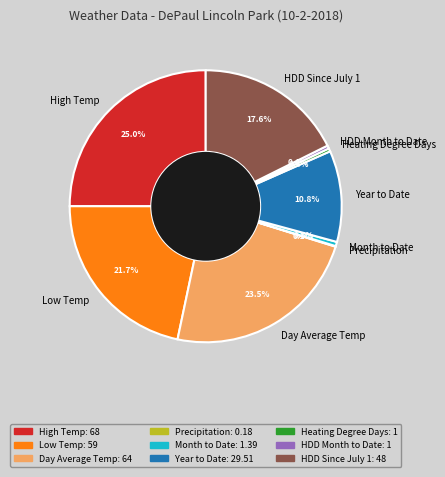

Does any single category account for the majority?

No